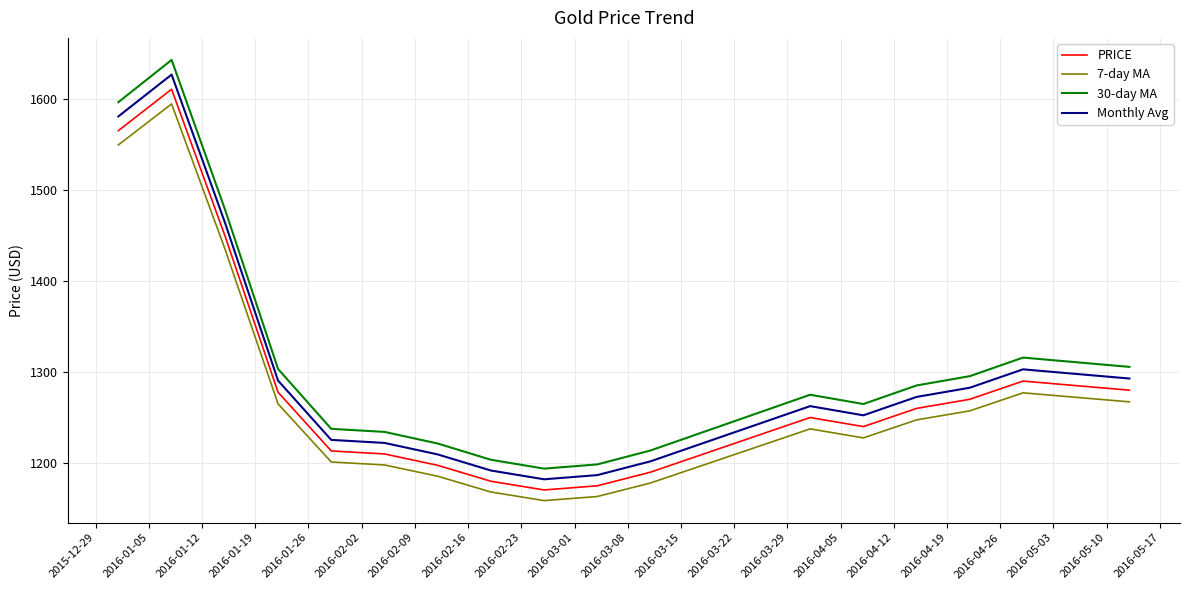

True or false: Monthly Avg has more than 0 points higher than both neighbors.

True